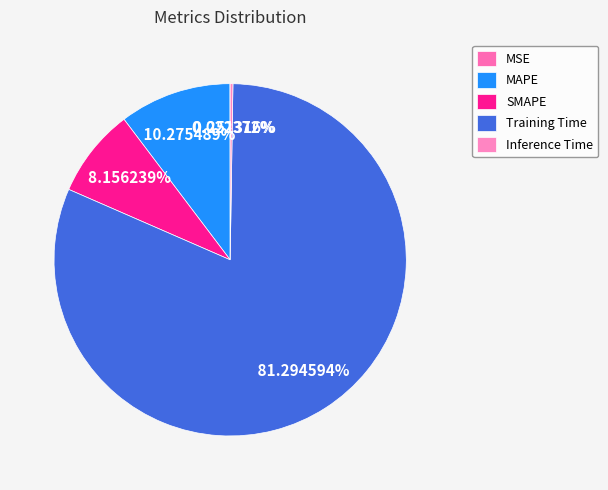

Rank the categories by value from highest to lowest.

Training Time, MAPE, SMAPE, Inference Time, MSE